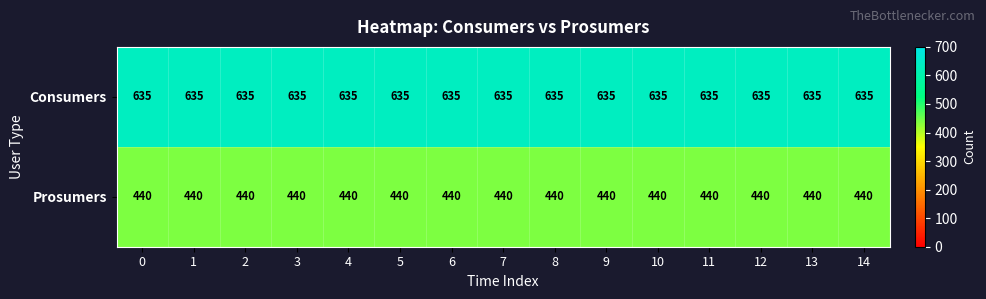

What is the total value across all series at 12?

1075